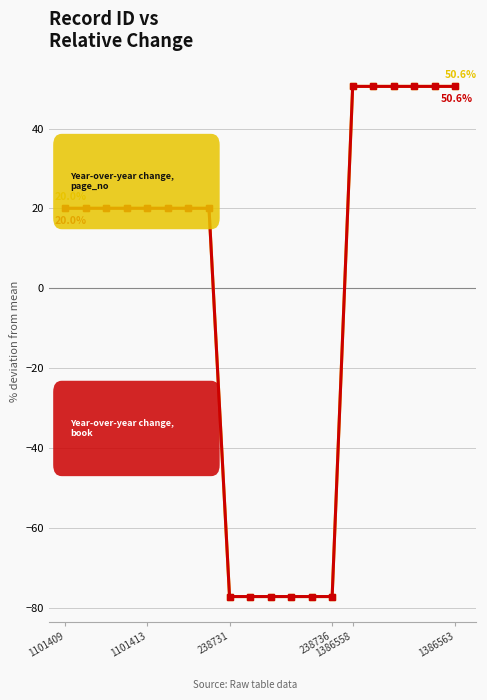

Is this an area chart (filled region under the line)?

No